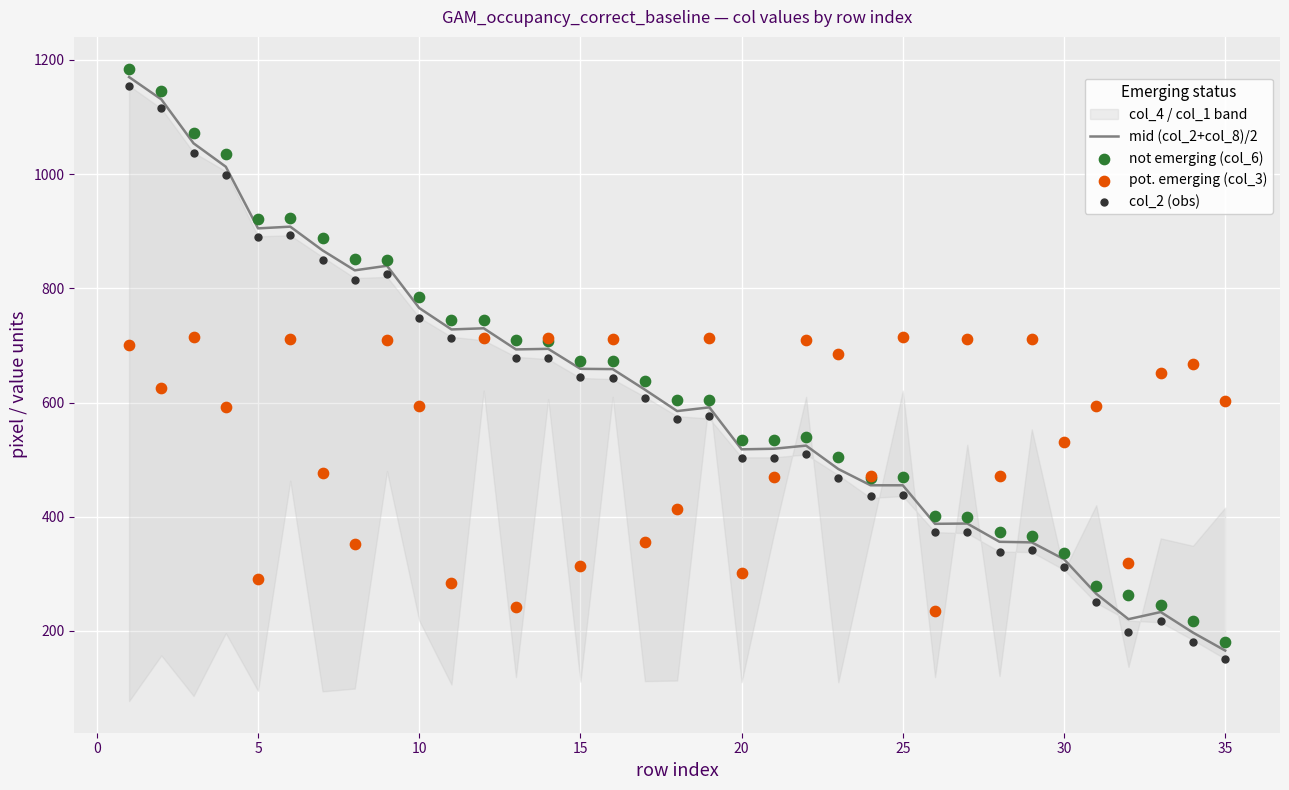

Is the value of pot. emerging (col_3) at −5 greater than the value of not emerging (col_6) at 15?

No